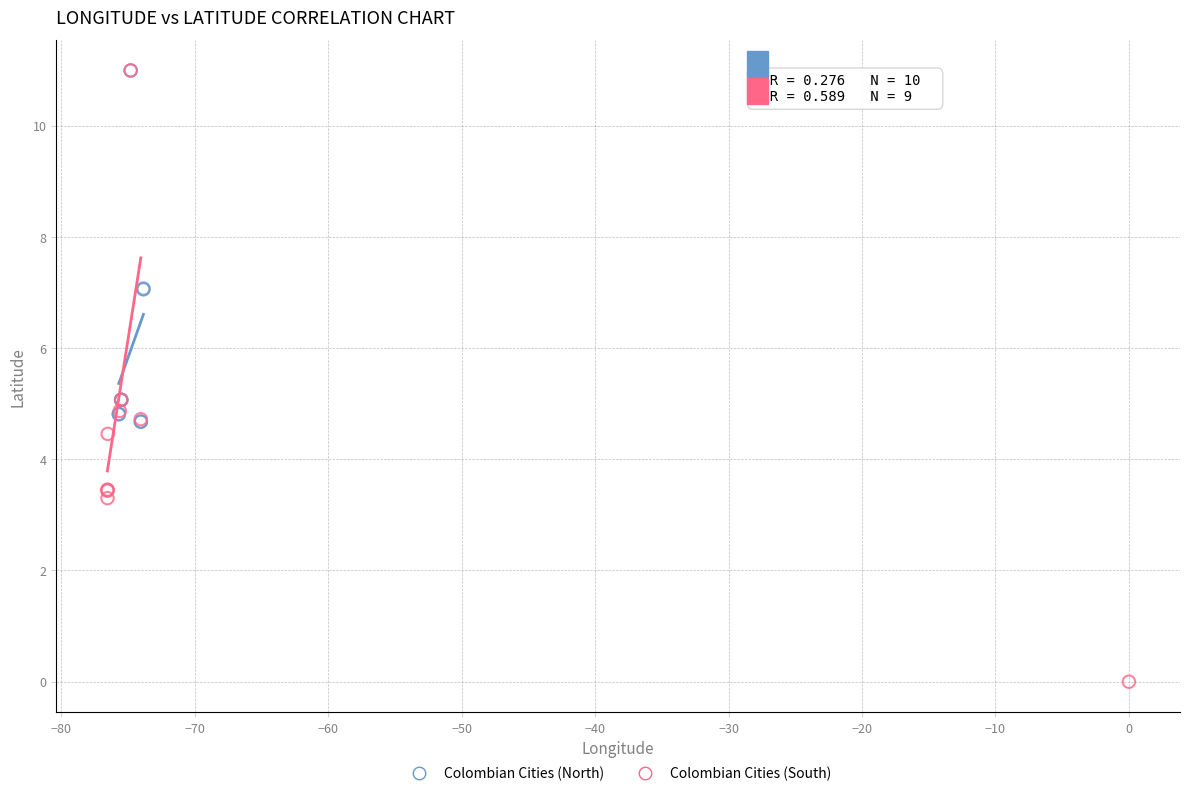

Which series has the largest Y range (max minus min)?

Colombian Cities (South)